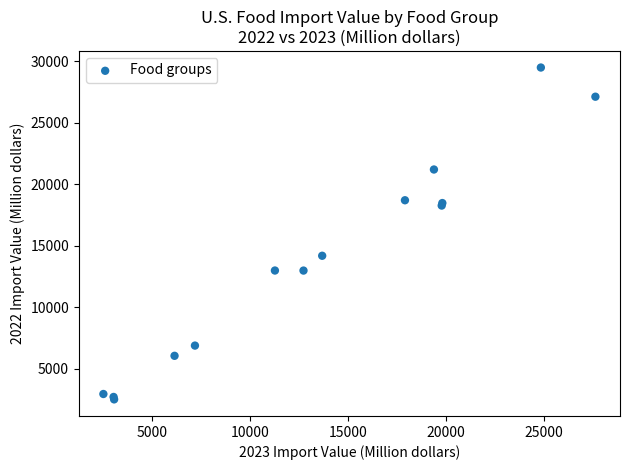

What Y value in the scatter plot is closest to 15992?

14179.1